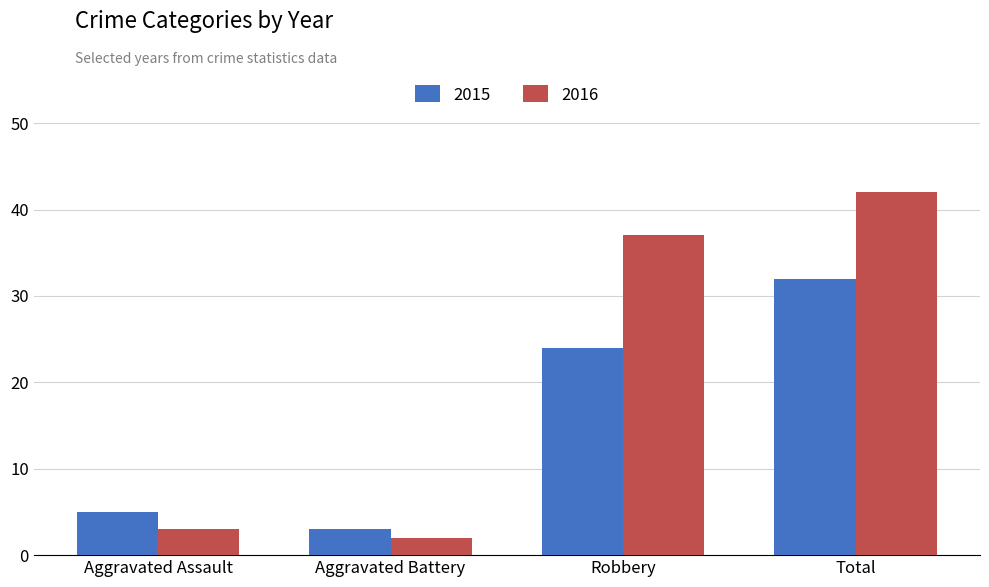

How many groups of bars are there?

4